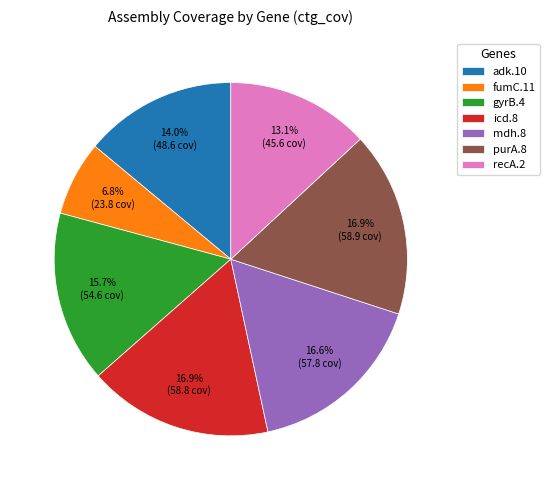

Is fumC.11 the majority of the pie?

No